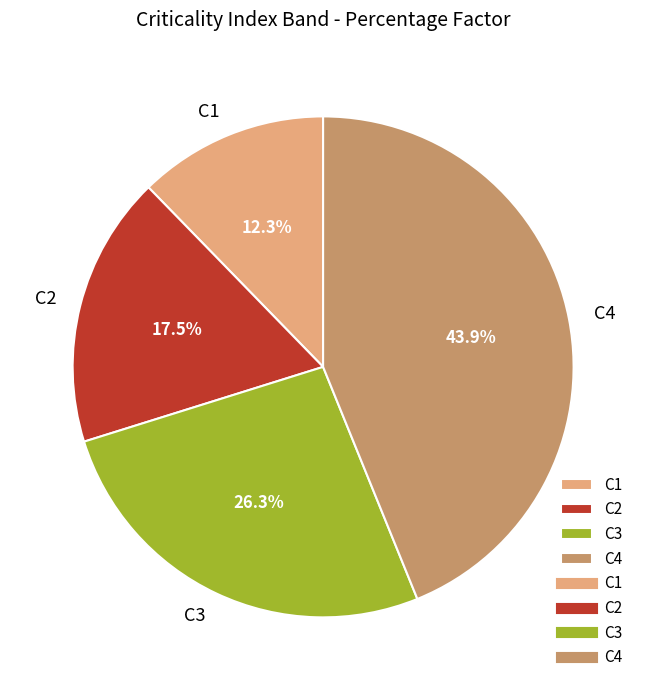

Rank the categories by value from lowest to highest.

C1, C2, C3, C4